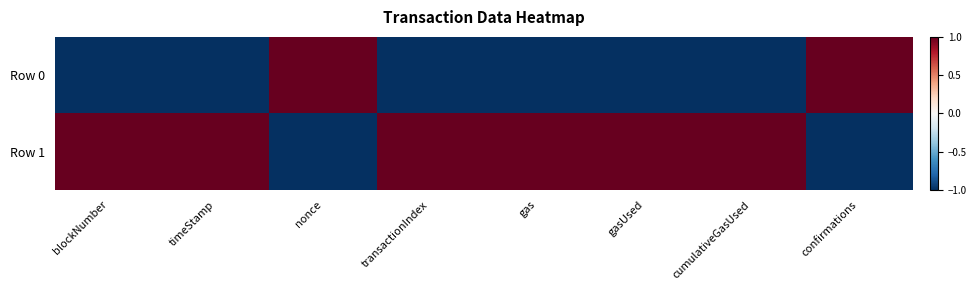

Count the number of categories in the chart.

8